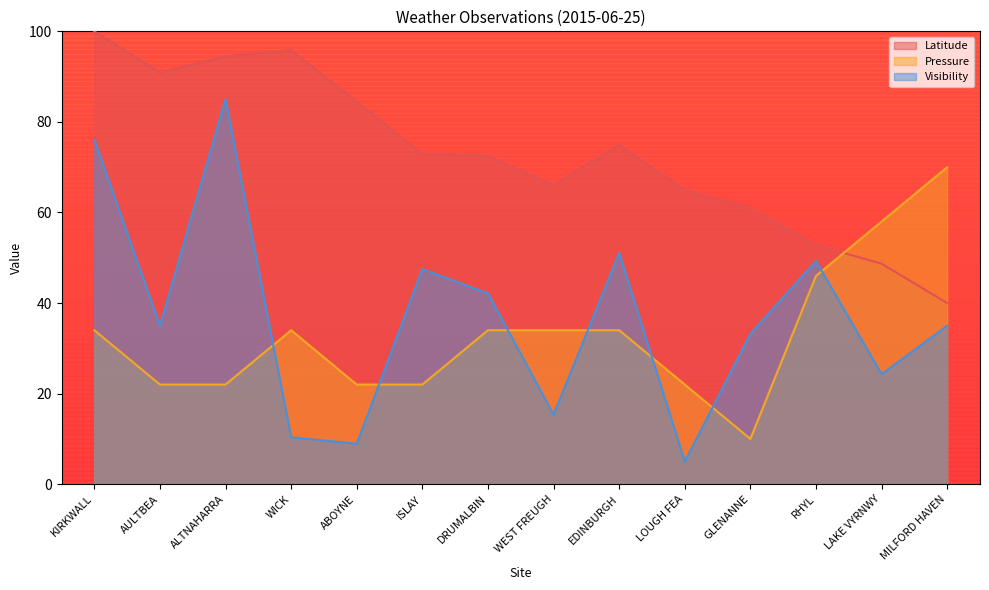

Rank the series at ISLAY from lowest to highest value.

Pressure, Visibility, Latitude